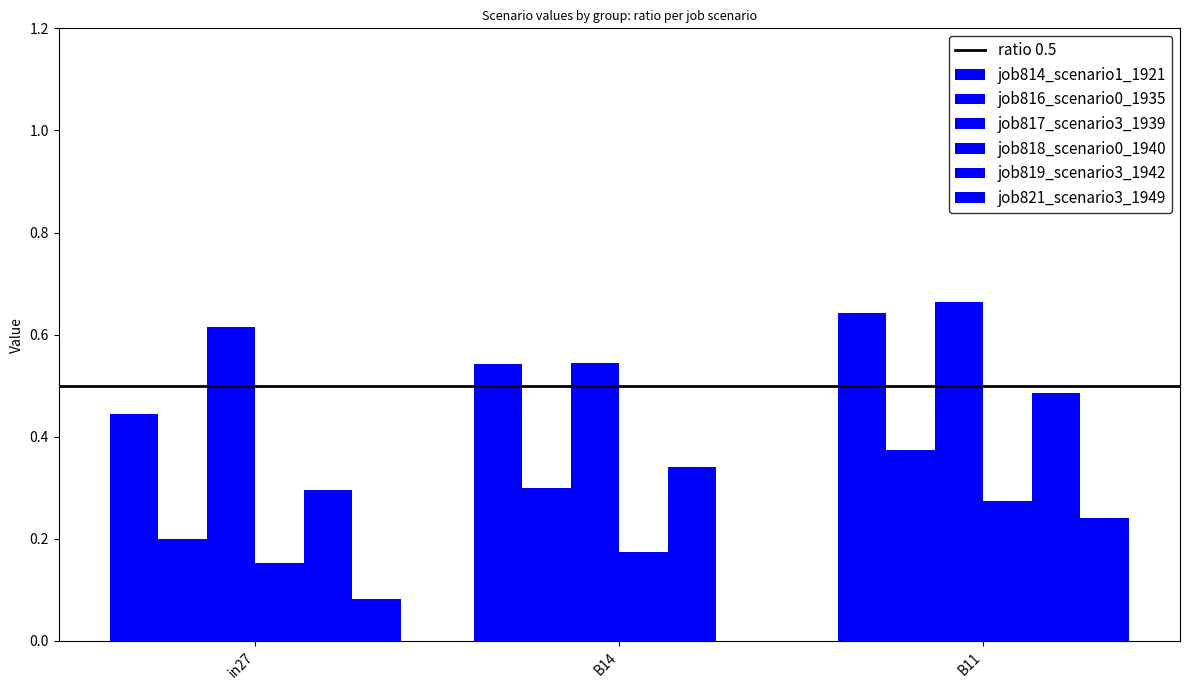

Are the bars horizontal?

No